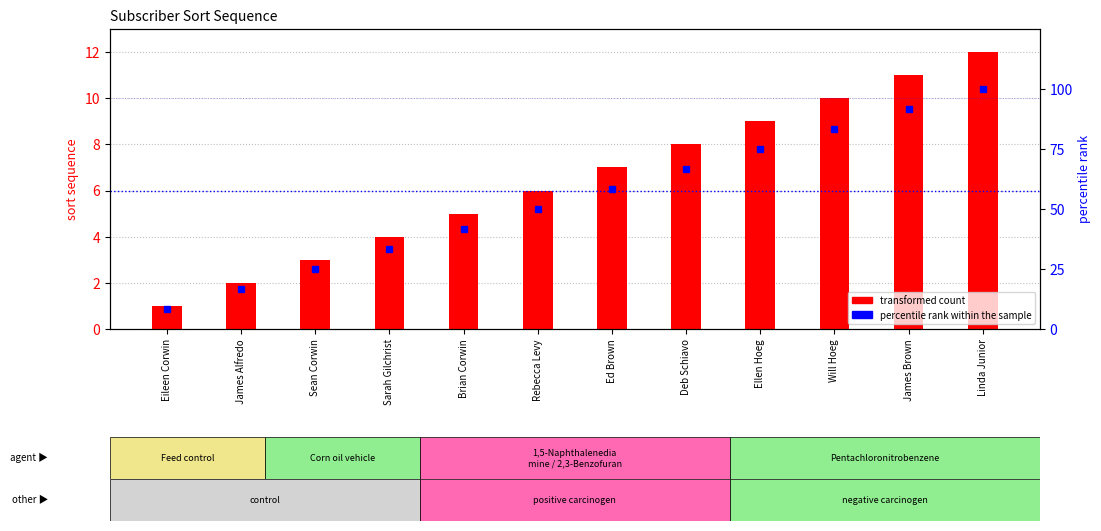

What is the average value of the percentile rank within the sample series?

54.2